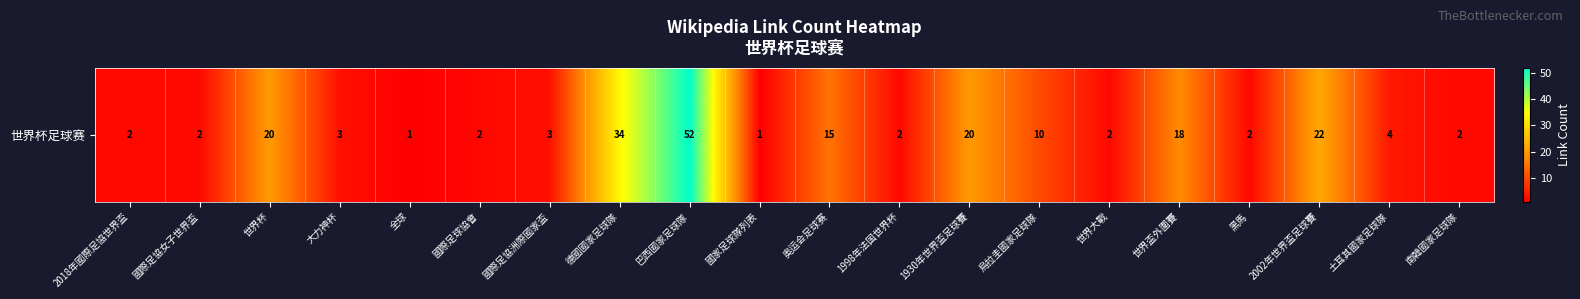

Approximately how many times larger is the value at 世界杯 compared to 1930年世界盃足球賽?

1.0